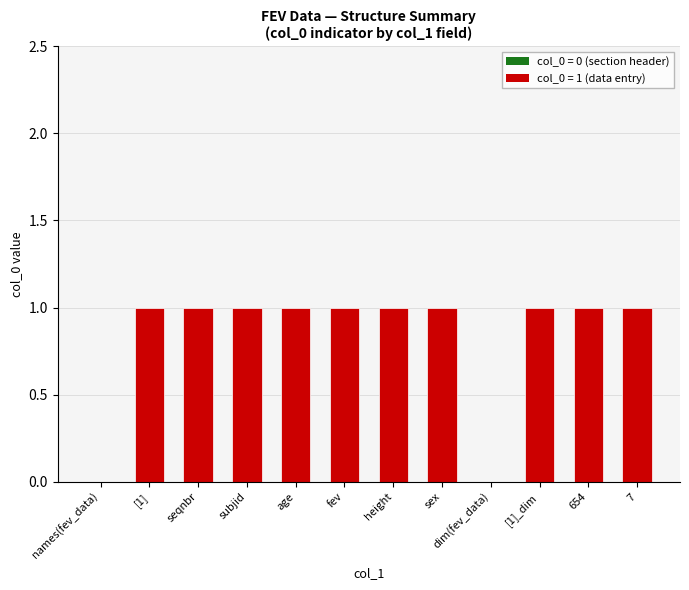

What is the change in value from names(fev_data) to sex?

+1